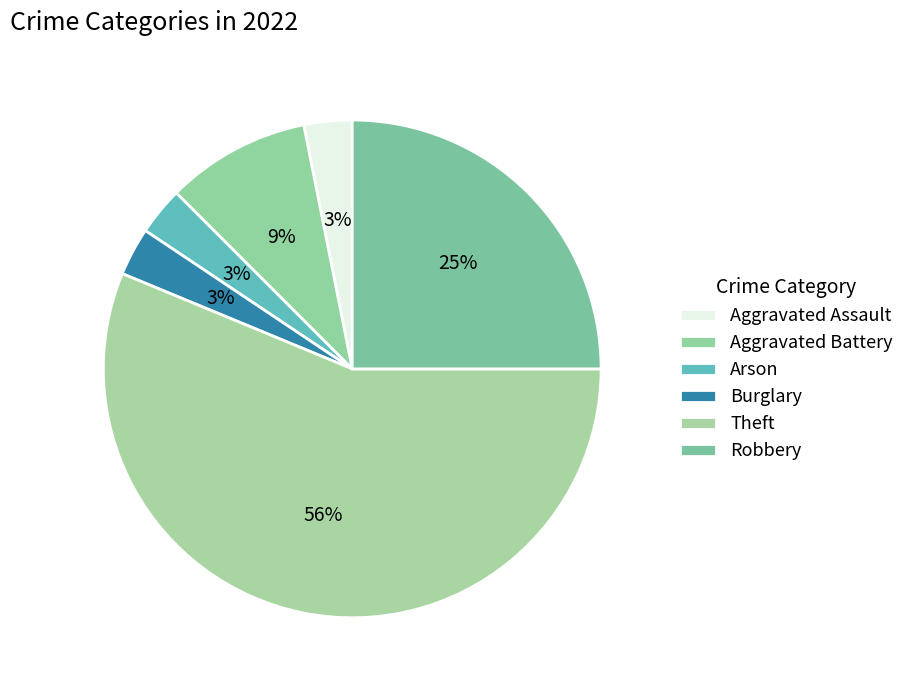

To the nearest percent, what percentage of the pie is Burglary?

3%